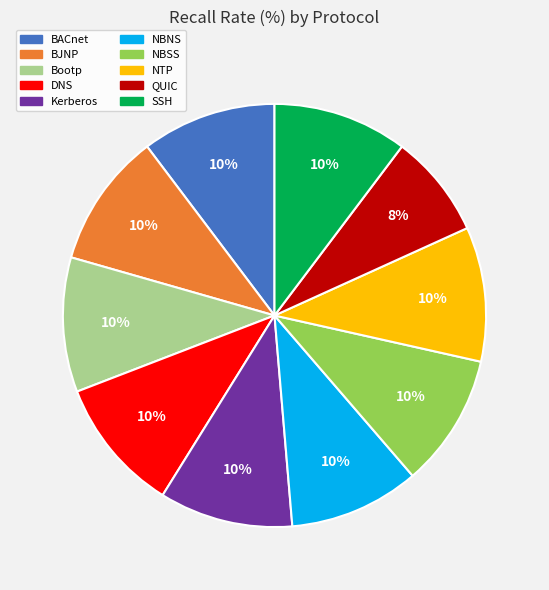

Is it true that DNS is 4% of the pie?

False